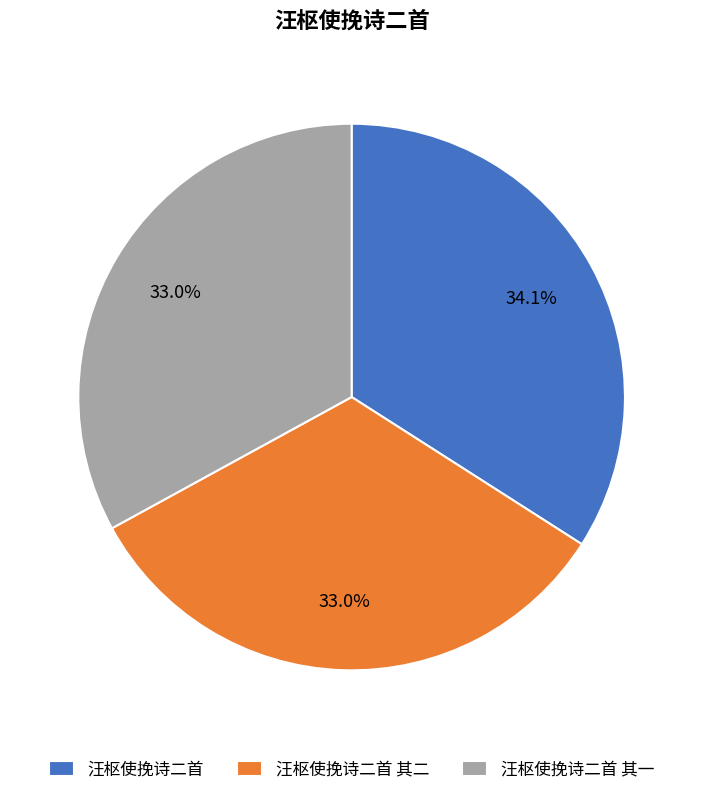

What portion of the pie excludes 汪枢使挽诗二首 其二?

67.0%